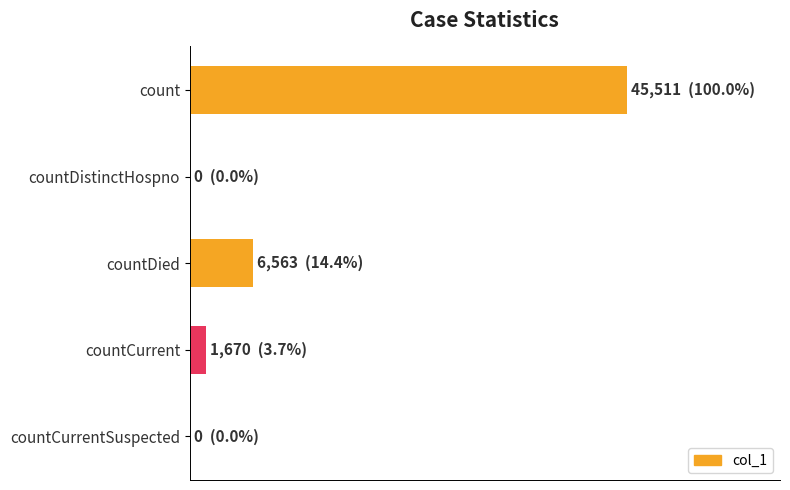

Count the number of data series in this chart.

1